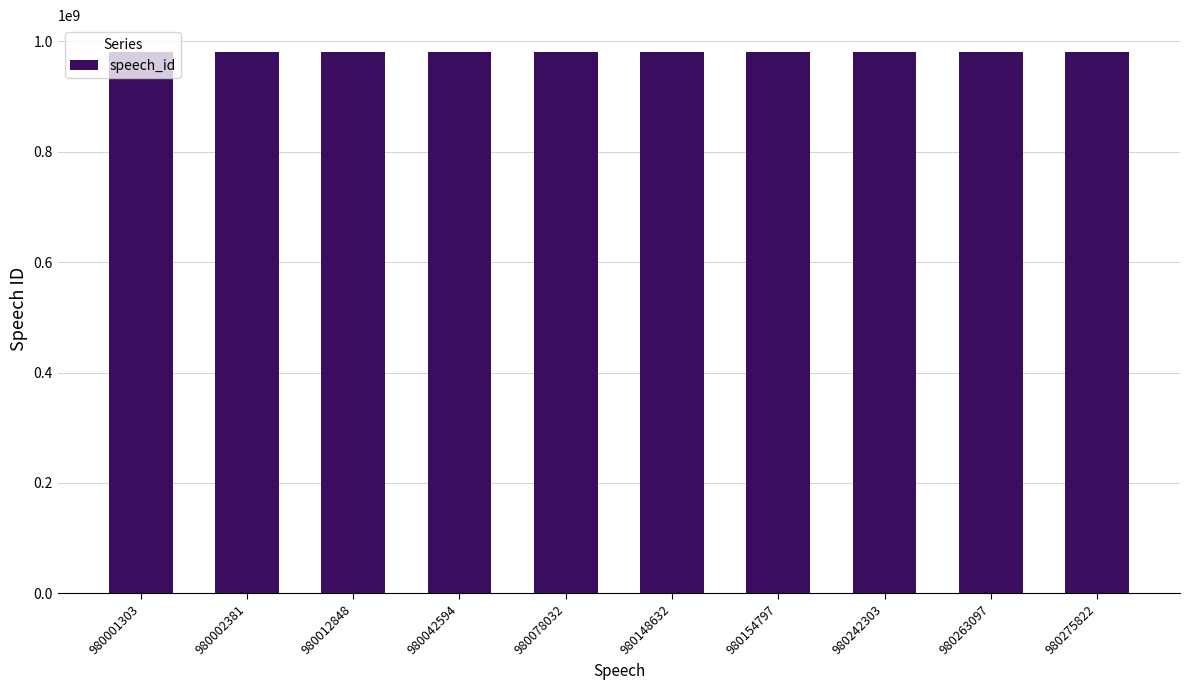

What is the ratio of the value at 980154797 to the value at 980275822?

1.0